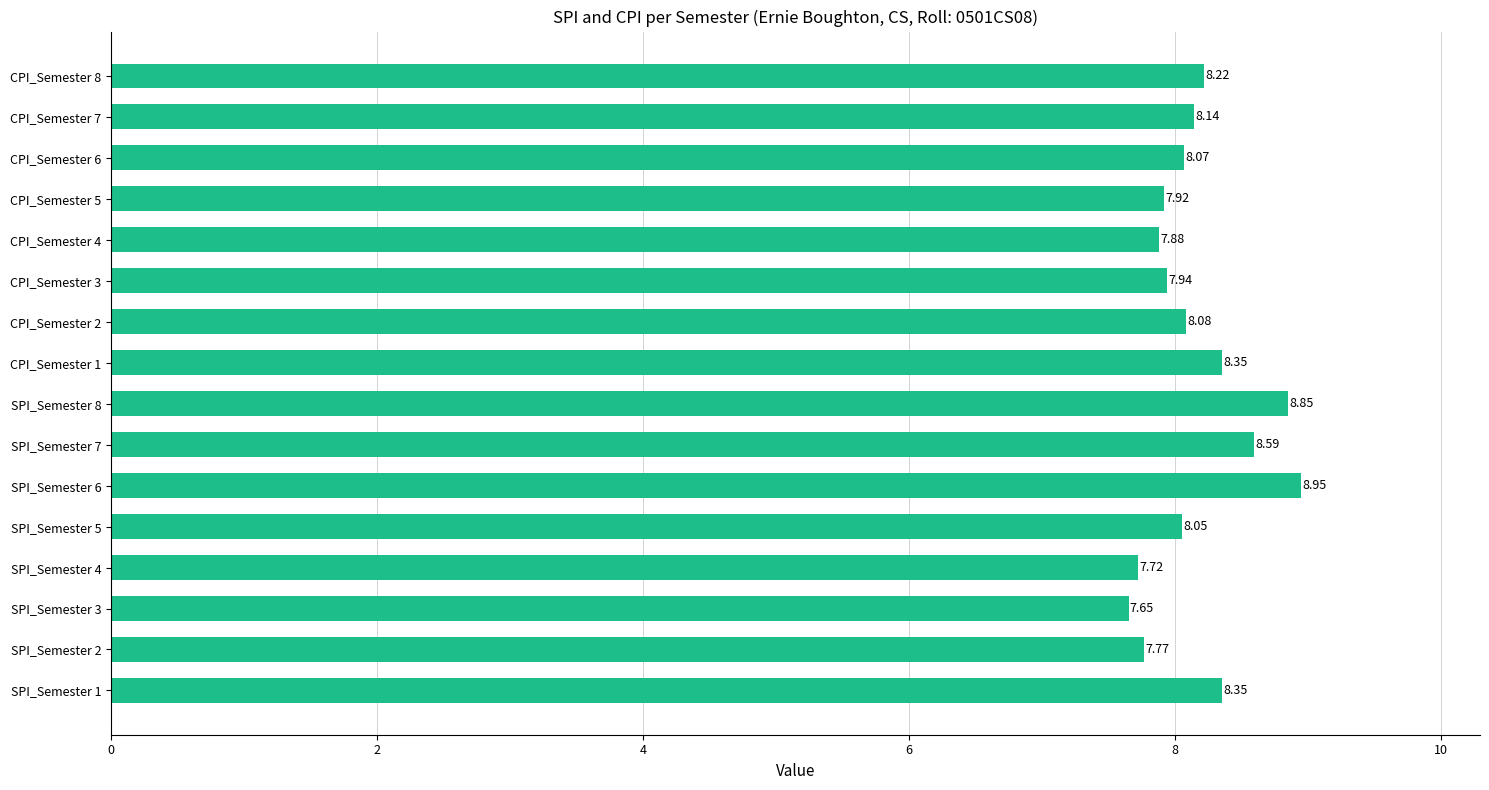

What is the change in value from CPI_Semester 5 to CPI_Semester 7?

+0.2